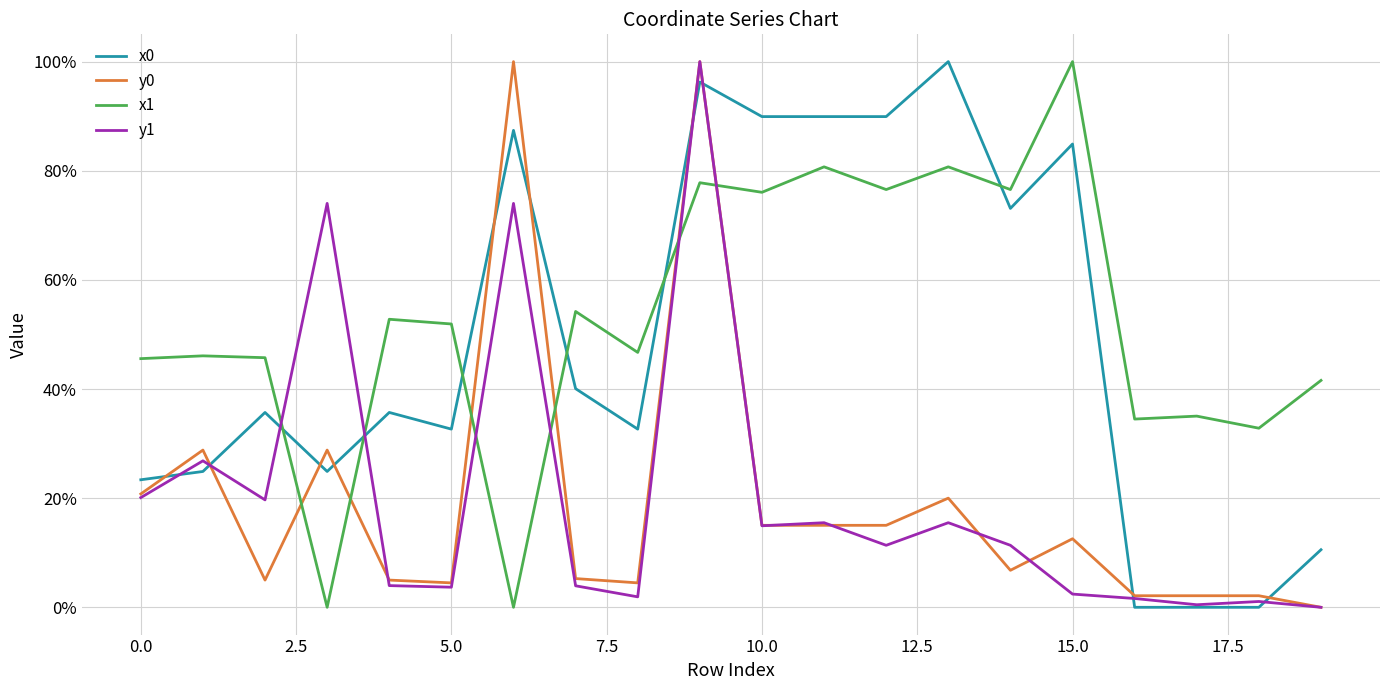

True or false: y1 and x0 cross at least once.

True